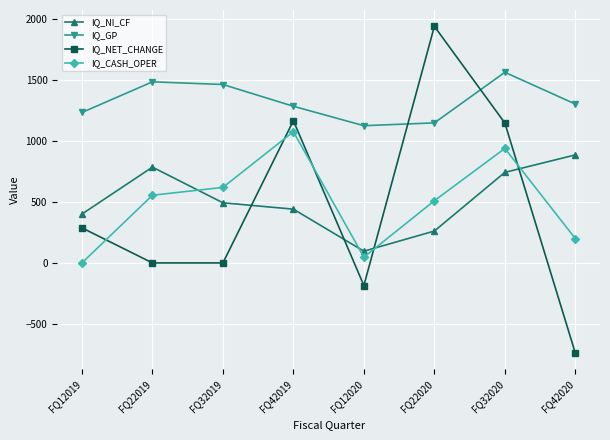

Count the IQ_CASH_OPER values in the range 199 to 937.

5